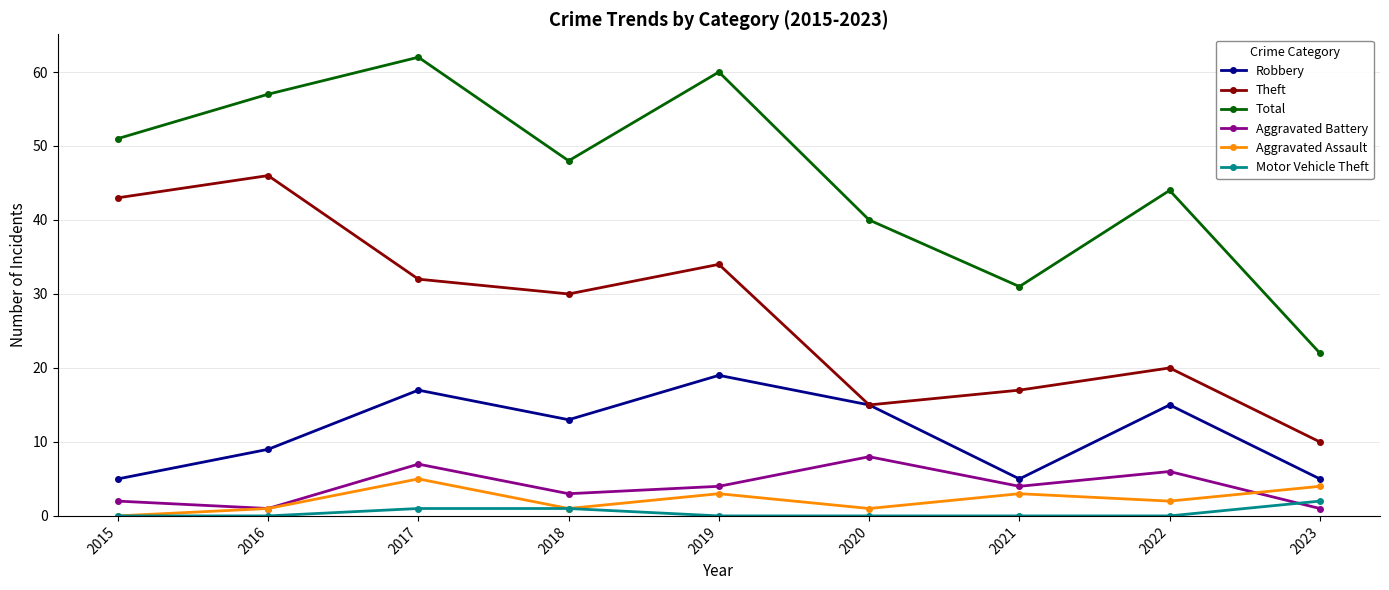

Is the value of Motor Vehicle Theft at 2016 greater than the value of Robbery at 2021?

No